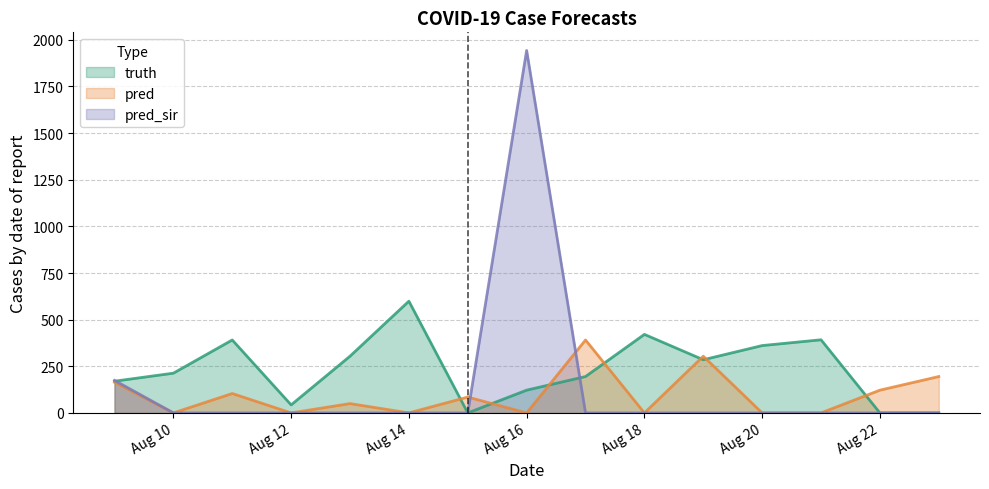

What is the difference between the highest and lowest values at Aug 12?

43.0